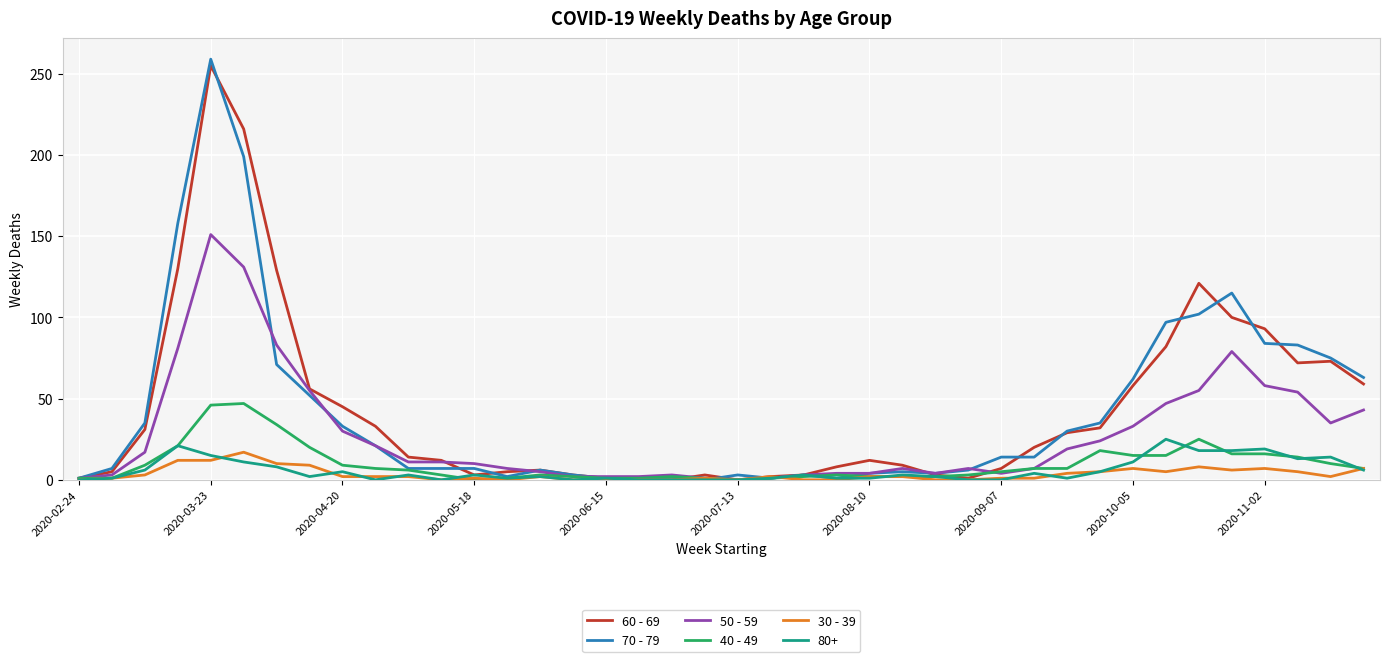

Which series has the largest range (max minus min)?

70 - 79